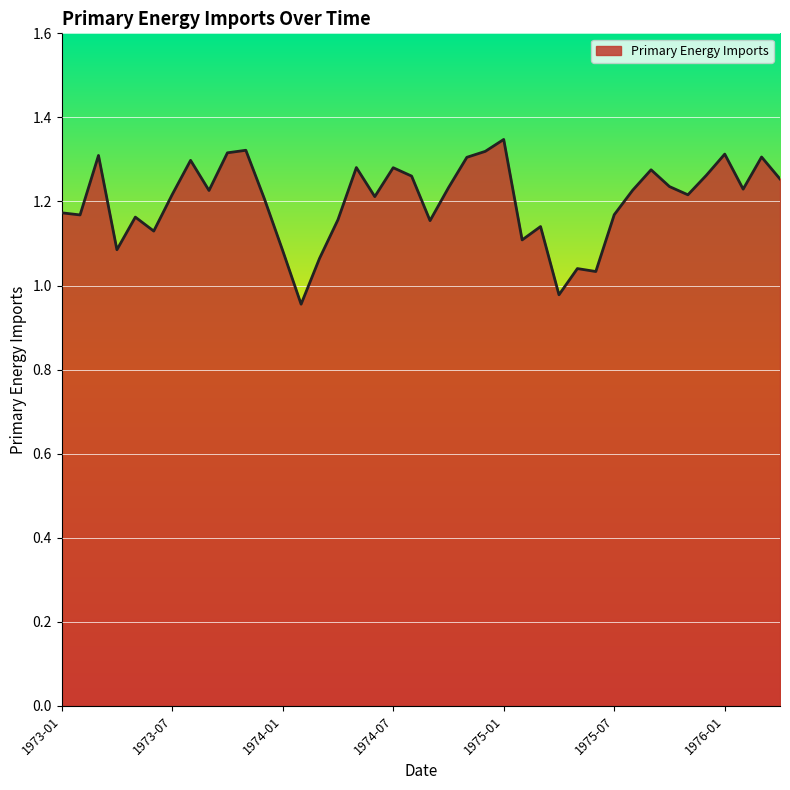

What is the difference between the maximum and minimum values?

0.4